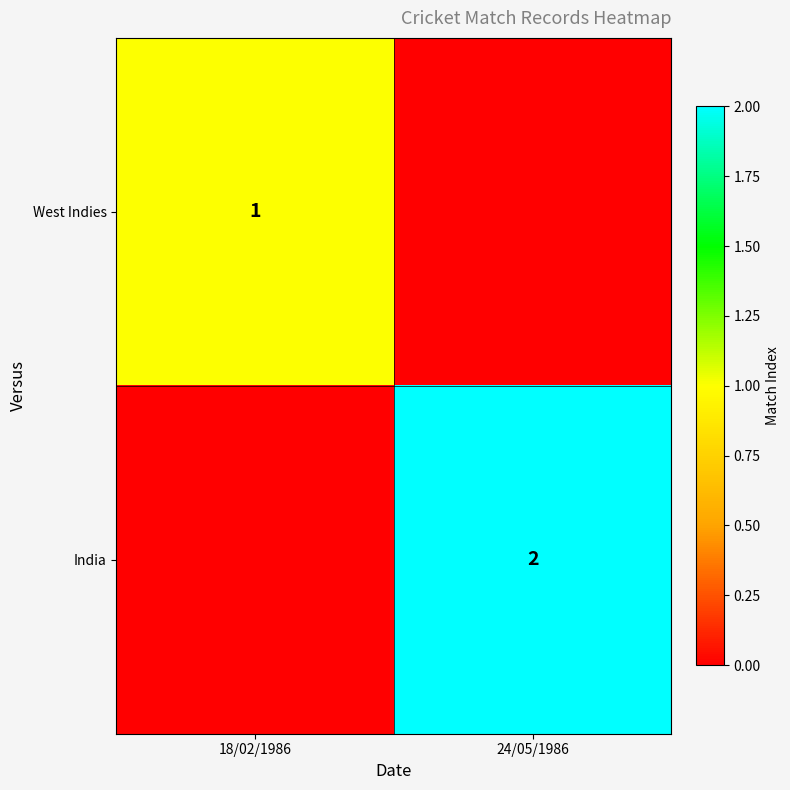

At which category does the chart reach its minimum across all series?

24/05/1986